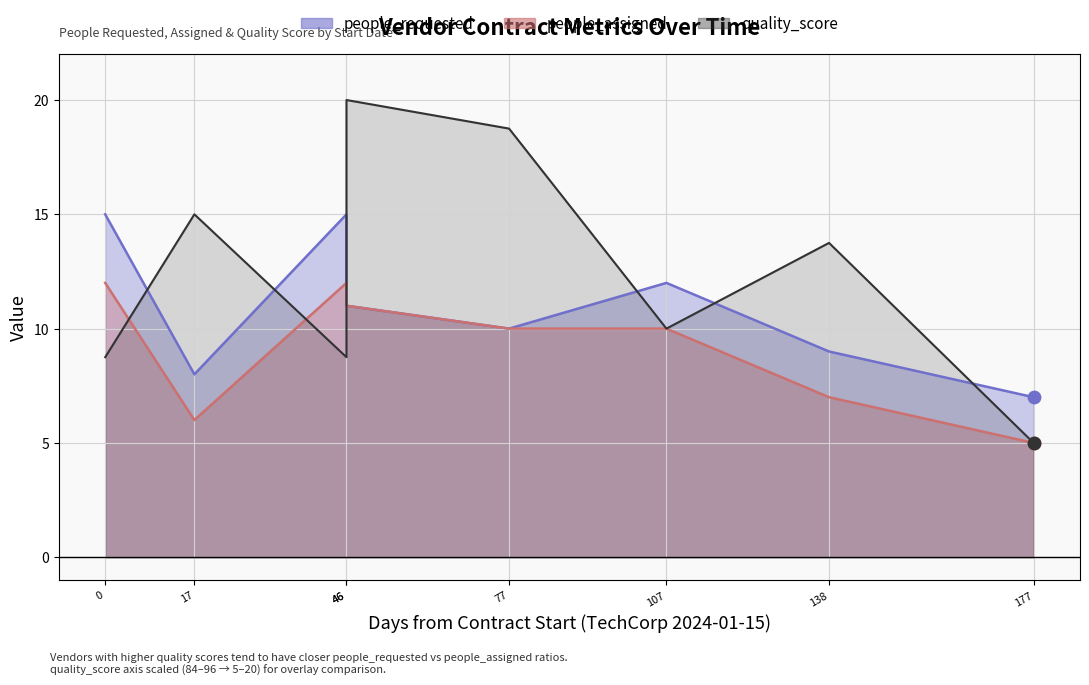

Which series has the largest Y range (max minus min)?

quality_score